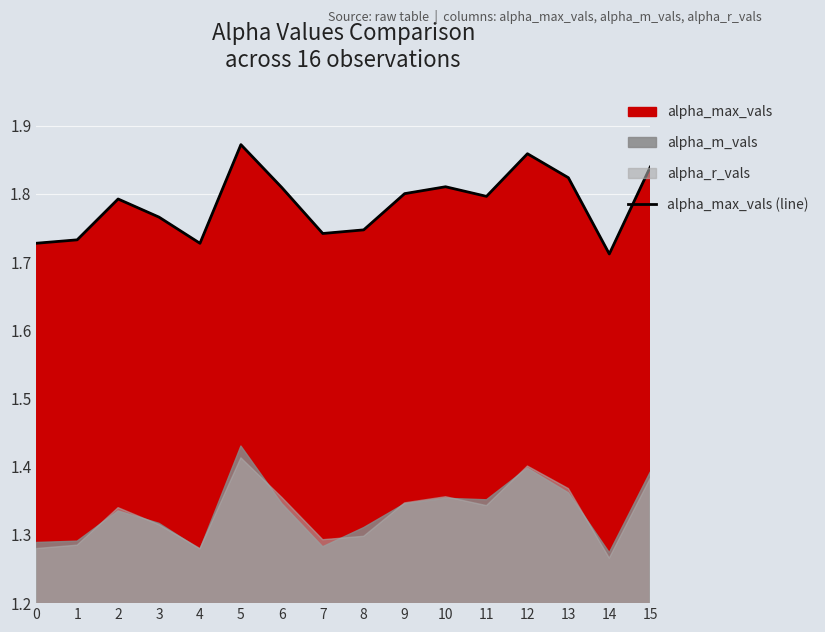

What is the change in value from 1 to 13?

+0.1